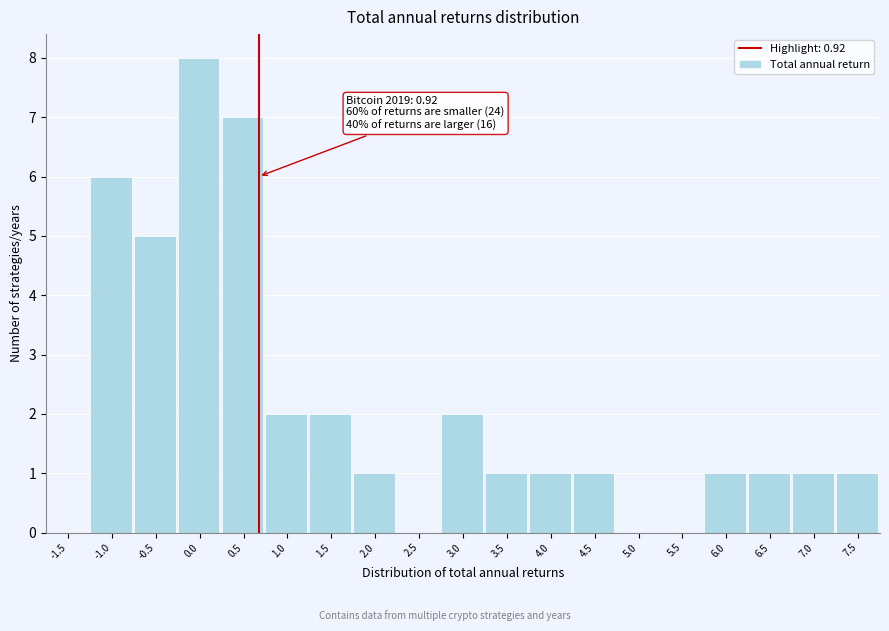

Reading left to right, extract all data points from this chart.

-1.5=0	-1.0=6	-0.5=5	0.0=8	0.5=7	1.0=2	1.5=2	2.0=1	2.5=0	3.0=2	3.5=1	4.0=1	4.5=1	5.0=0	5.5=0	6.0=1	6.5=1	7.0=1	7.5=1